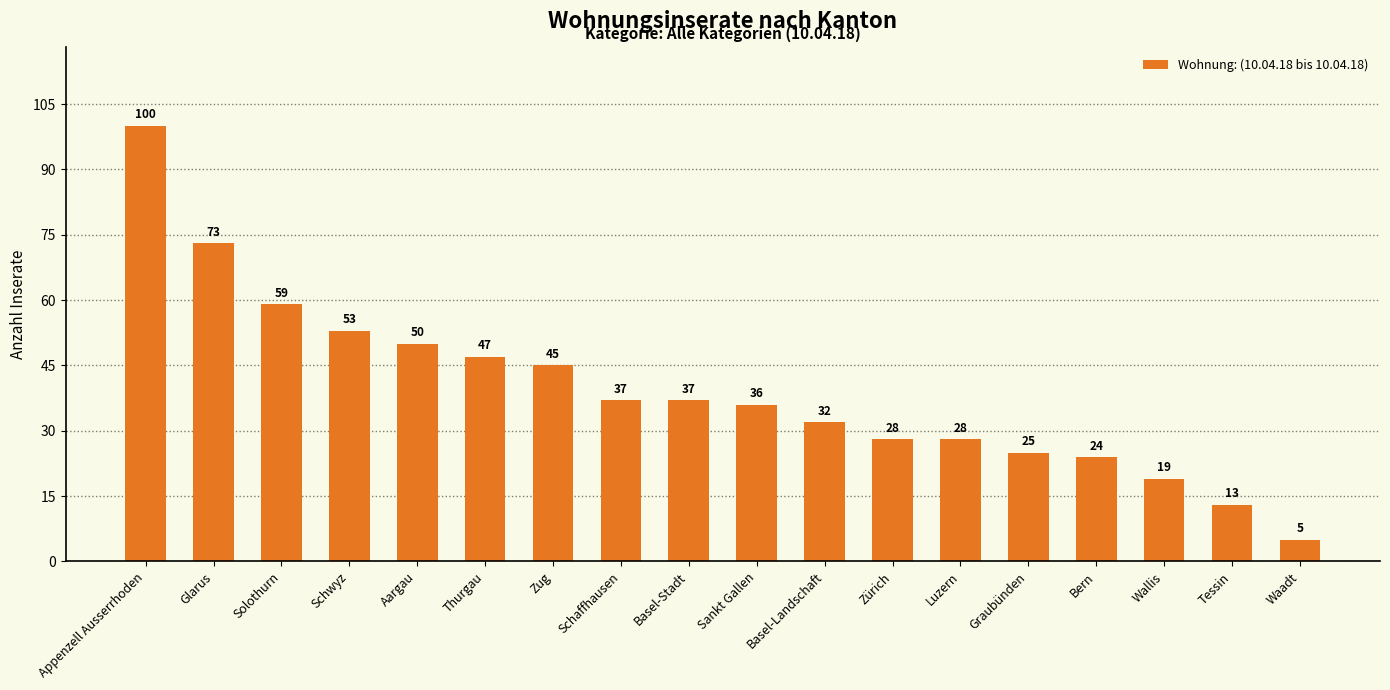

At which category does the chart reach its minimum across all series?

Waadt